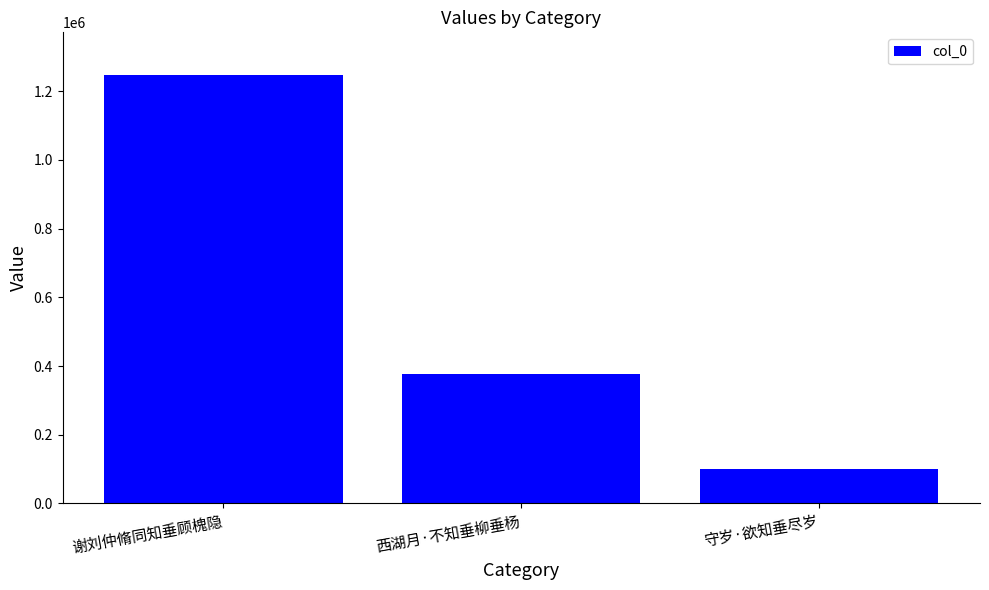

Reading left to right, list all the values displayed in this chart.

谢刘仲脩同知垂顾槐隐=1246801	西湖月·不知垂柳垂杨=378307	守岁·欲知垂尽岁=99637